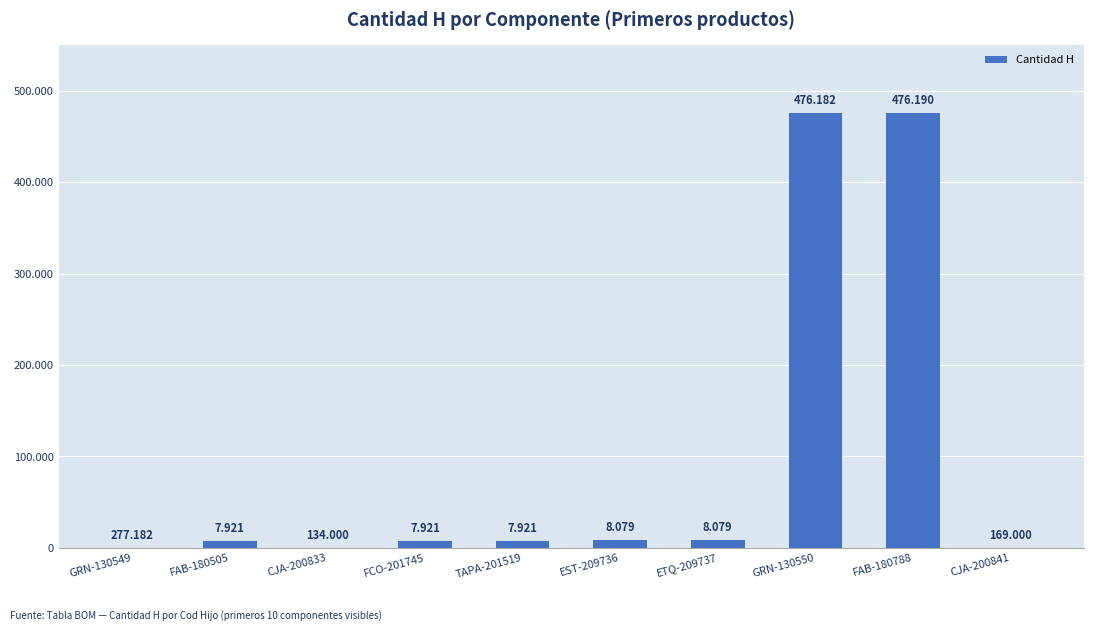

True or false: the data shows 8079.0 at ETQ-209737.

True